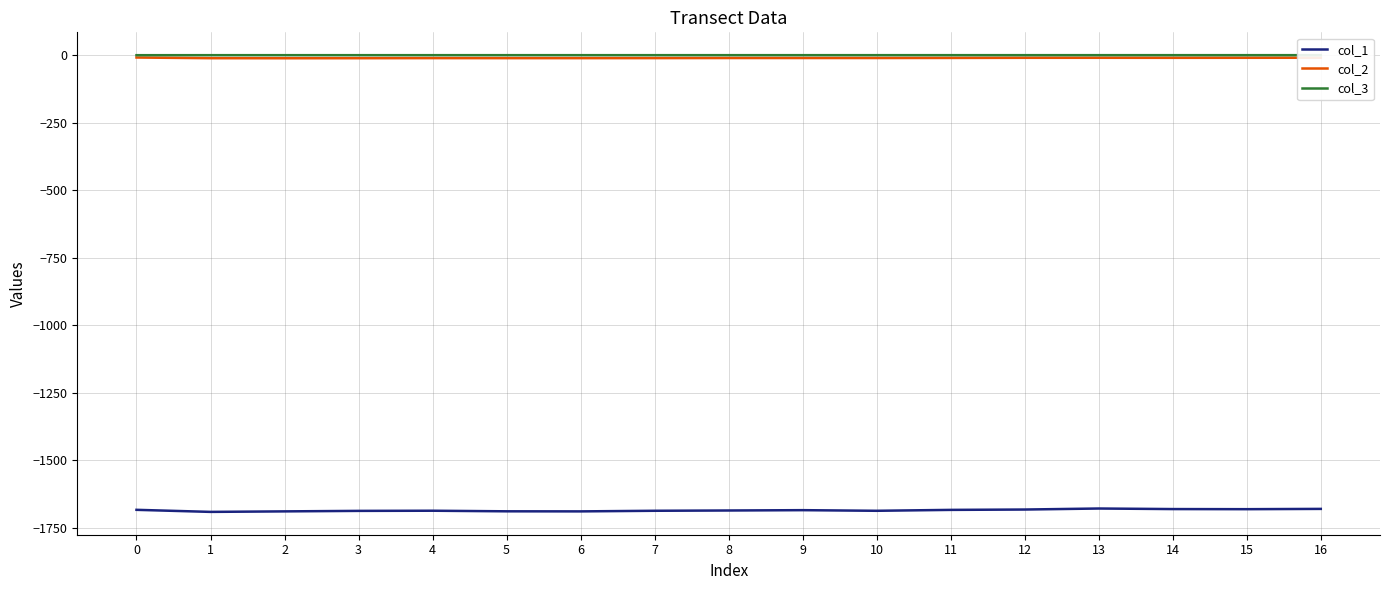

Is this an area chart (filled region under the line)?

No